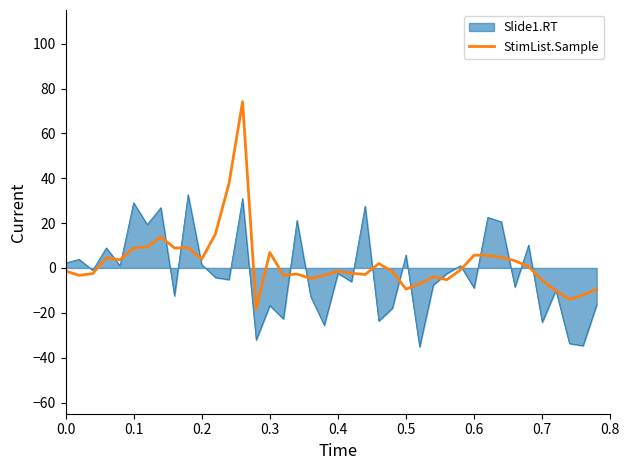

List the series in order of their peak value, lowest first.

Slide1.RT, StimList.Sample